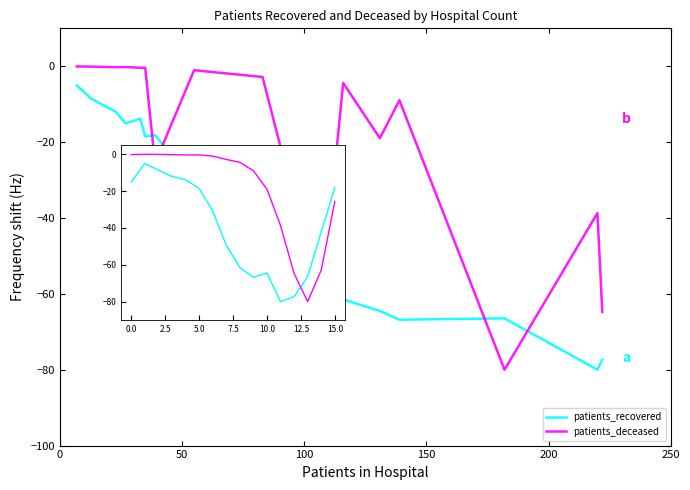

What is the lowest value of the patients_recovered series?

-80.0